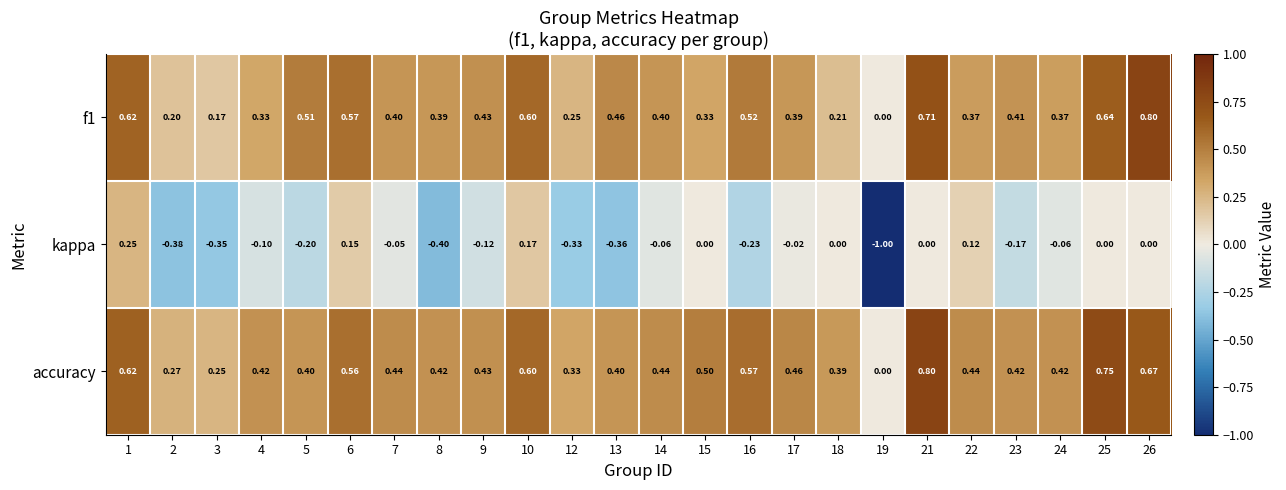

Which series has the widest spread of values?

kappa